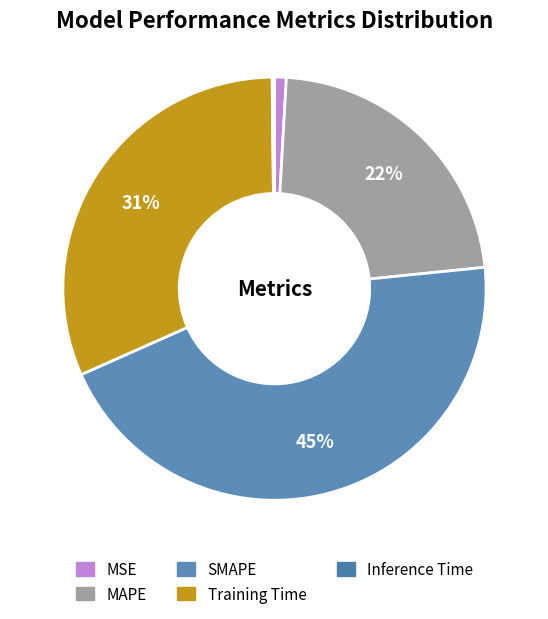

Is there any slice that represents more than half of the pie?

No